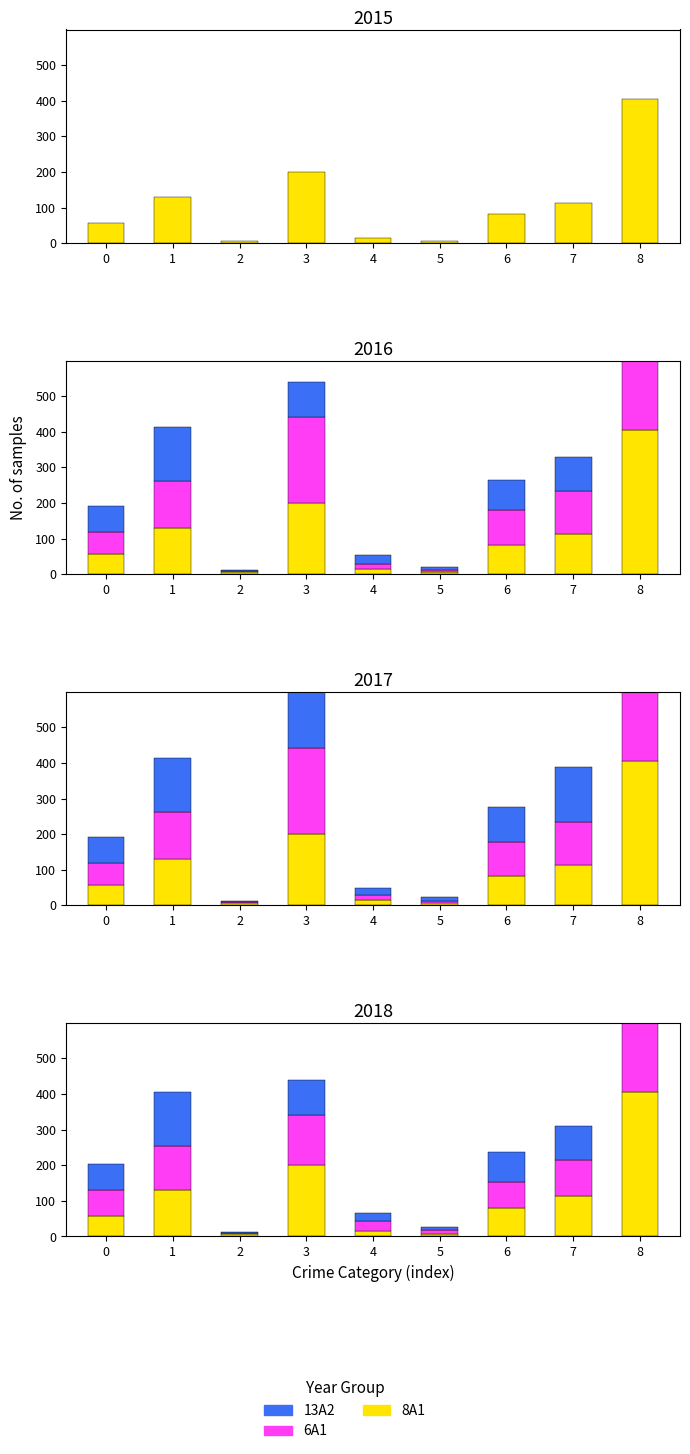

Is it true that 8A1 equals 130 at 1?

True